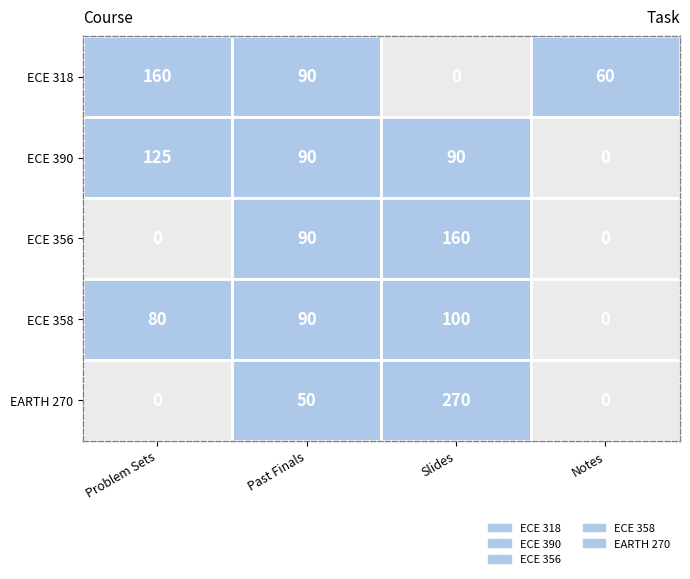

What is the greatest value displayed?

270